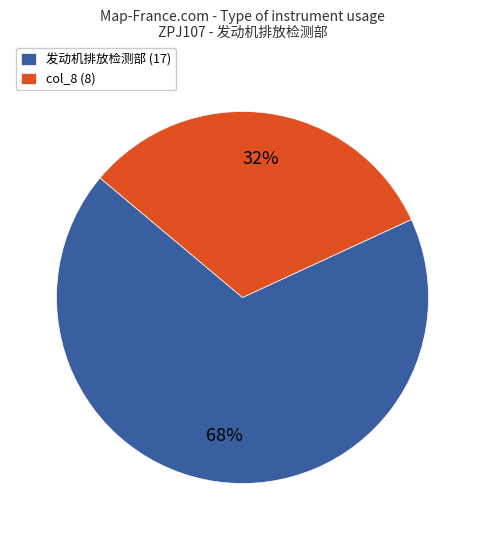

To the nearest percent, what is the combined percentage of 发动机排放检测部 and col_8?

100%